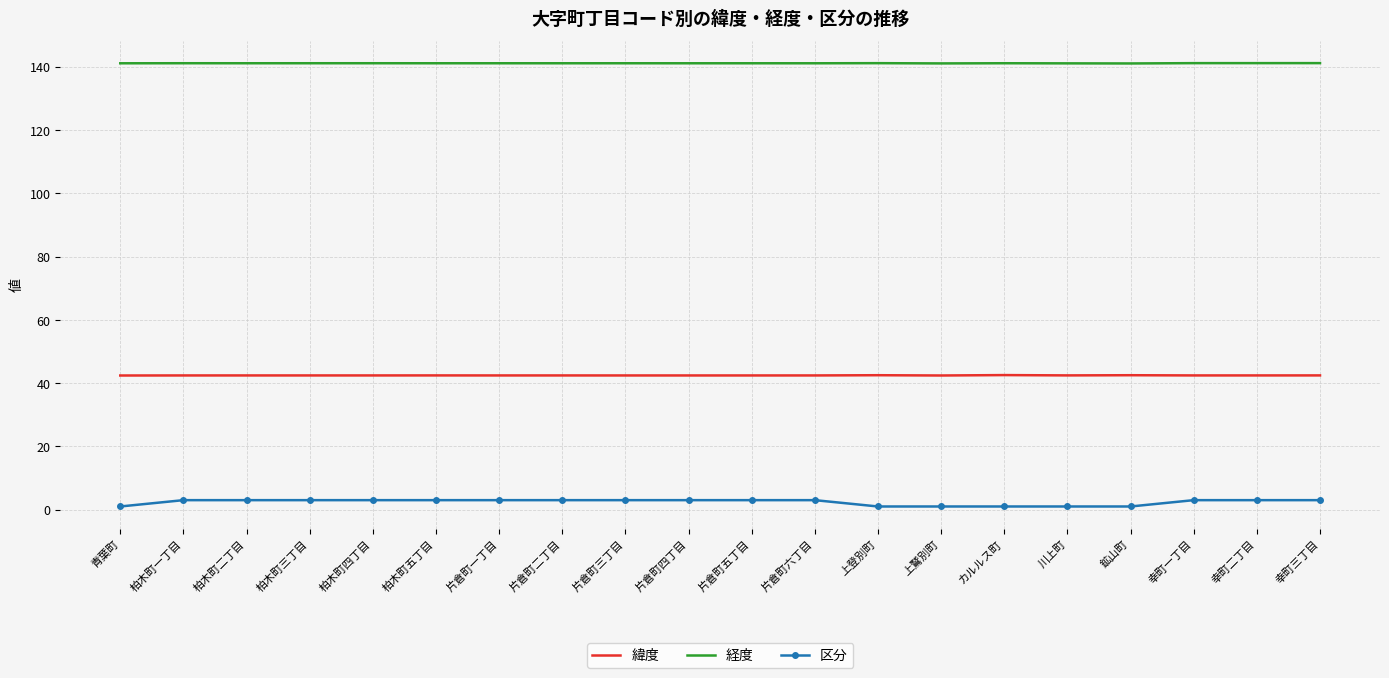

Which series has the widest spread of values?

区分